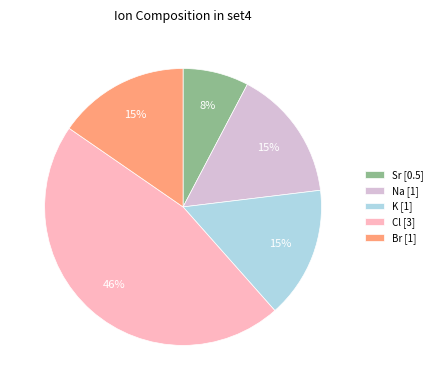

Combined, do Na [1] and K [1] account for over 50%?

No